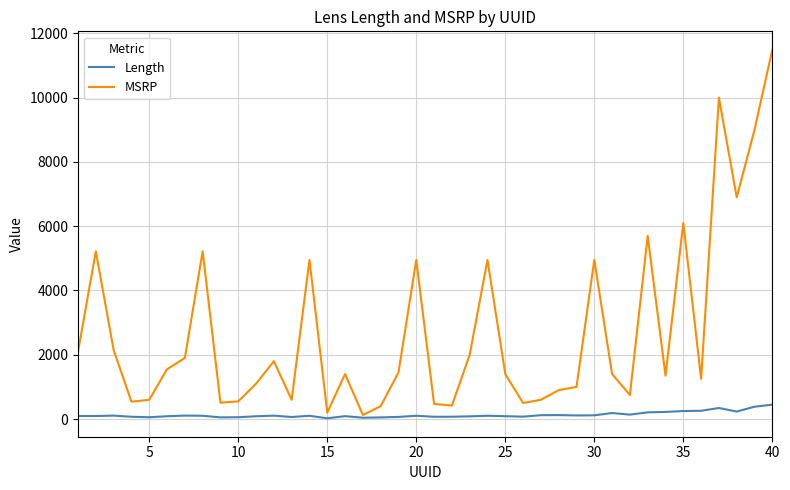

What is the smallest value displayed?

22.9